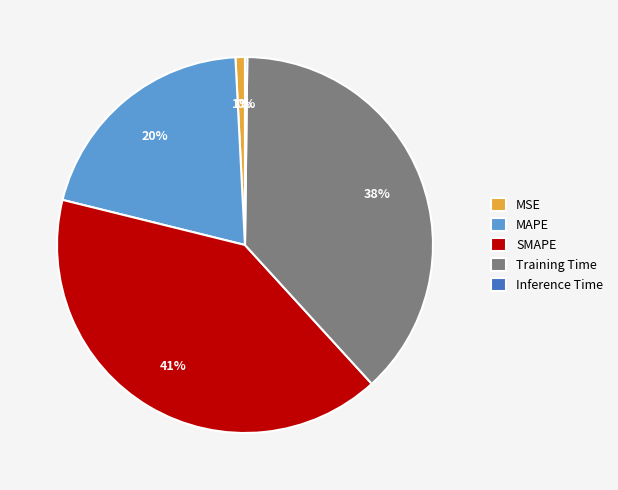

What percentage is the MAPE slice, to the nearest percent?

20%